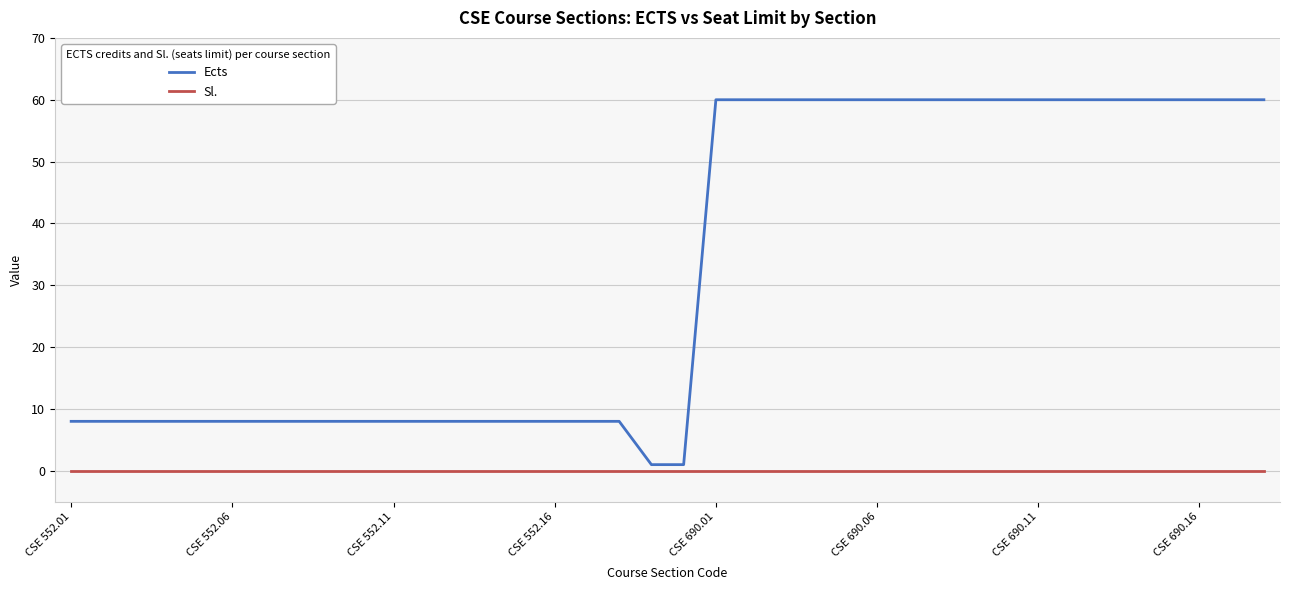

At how many categories does at least one series exceed 10?

18